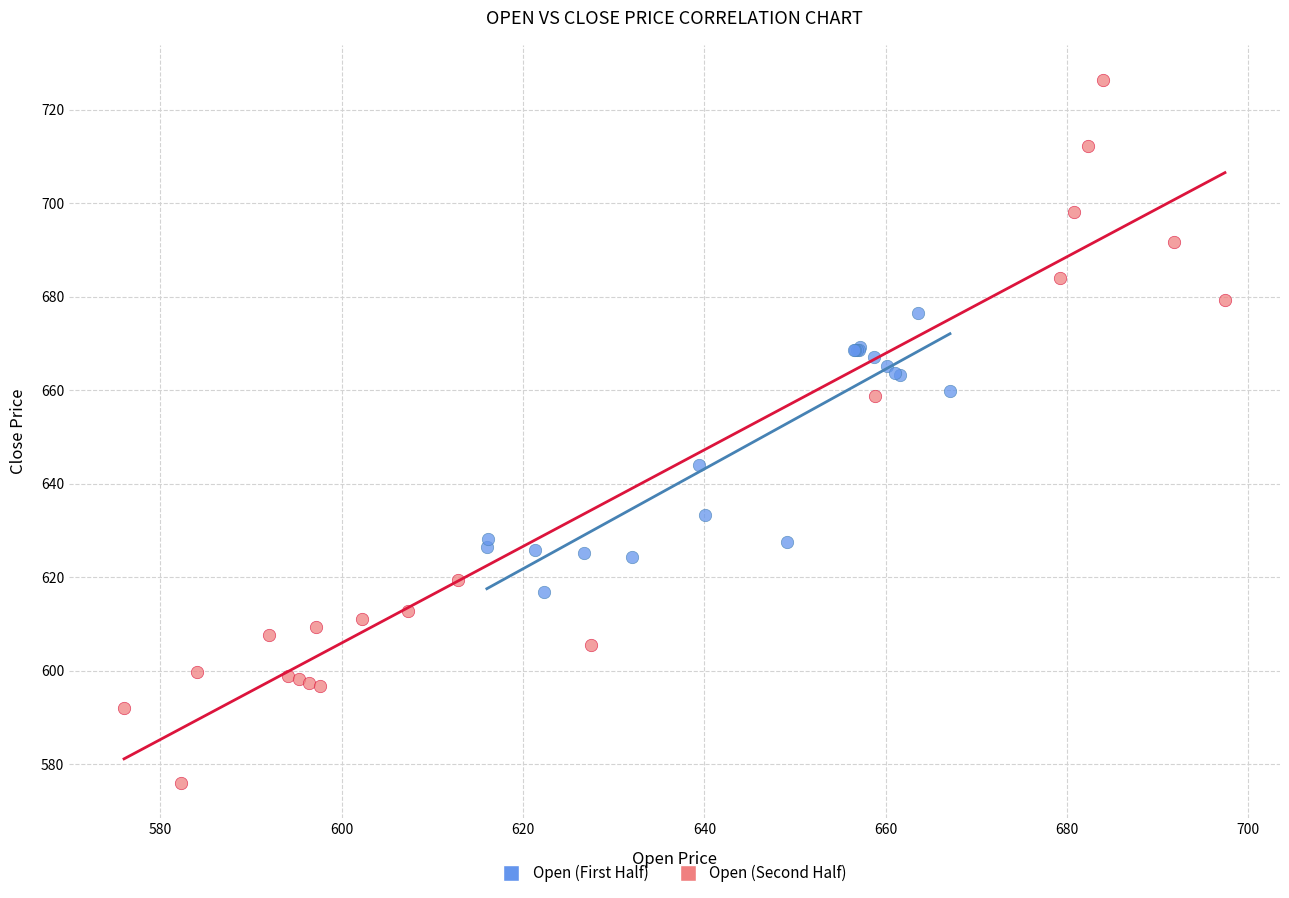

Which series reaches the minimum Y coordinate?

Open (Second Half)